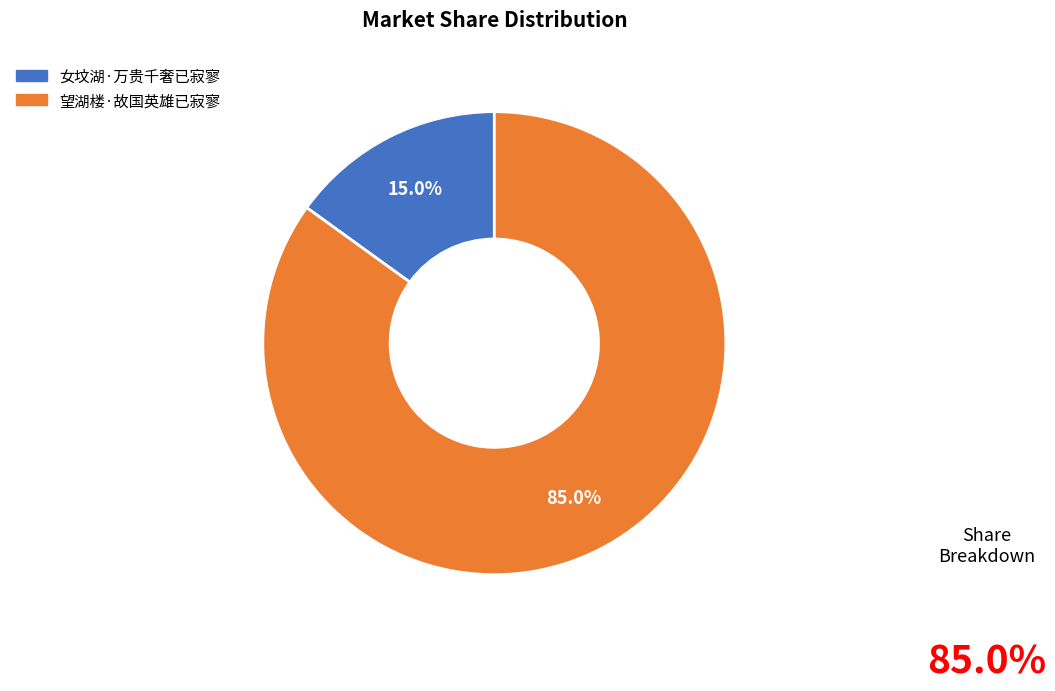

Which category accounts for the majority?

望湖楼·故国英雄已寂寥